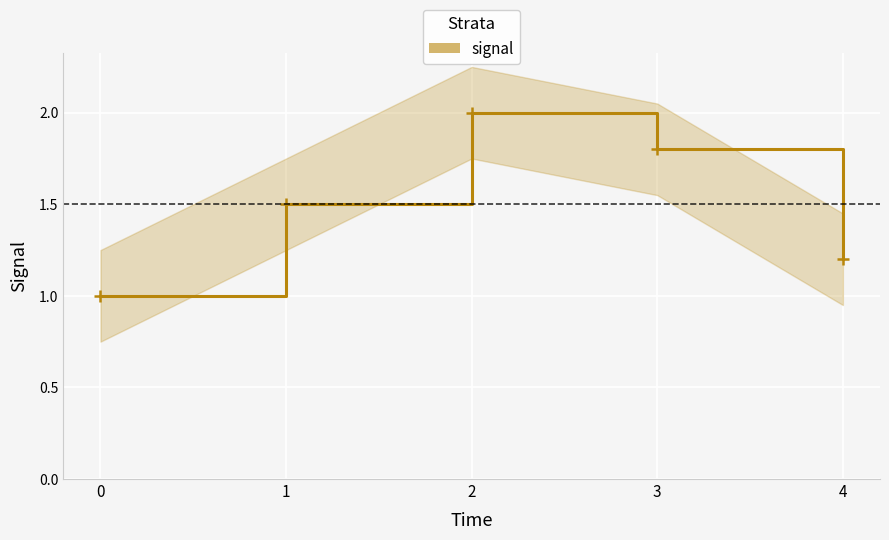

What is the minimum value shown in the chart?

1.0